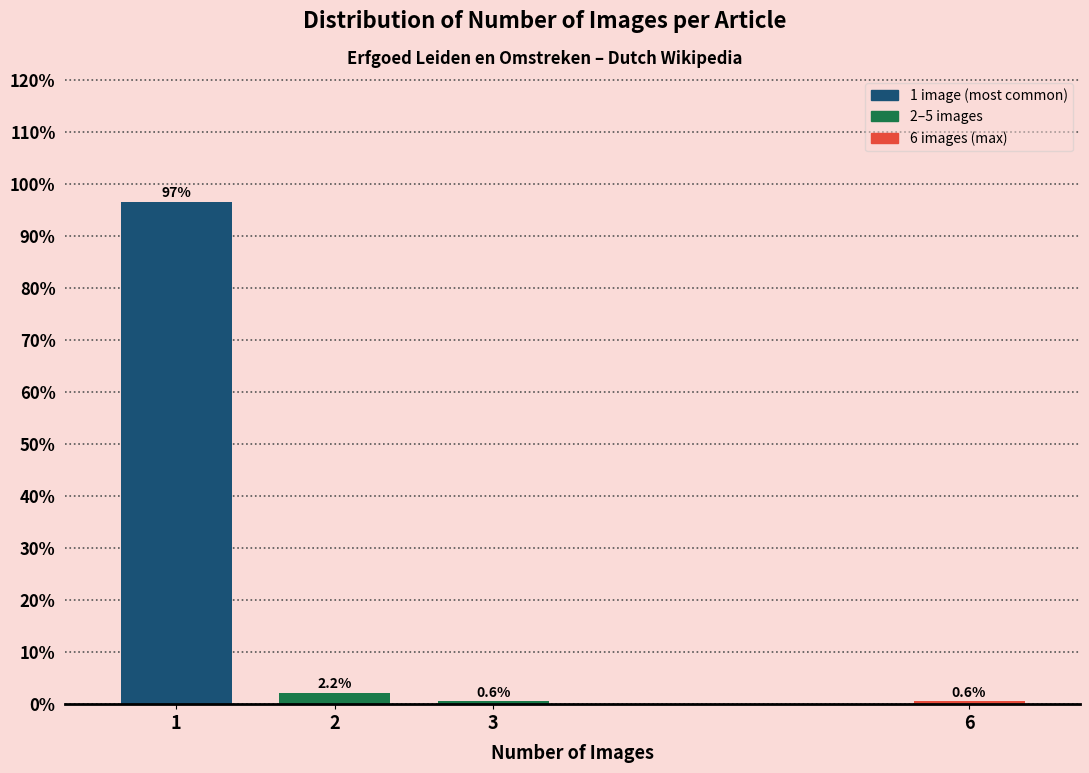

Reading right to left, transcribe all the data shown in this chart.

6=0.6	3=0.6	2=2.2	1=96.6